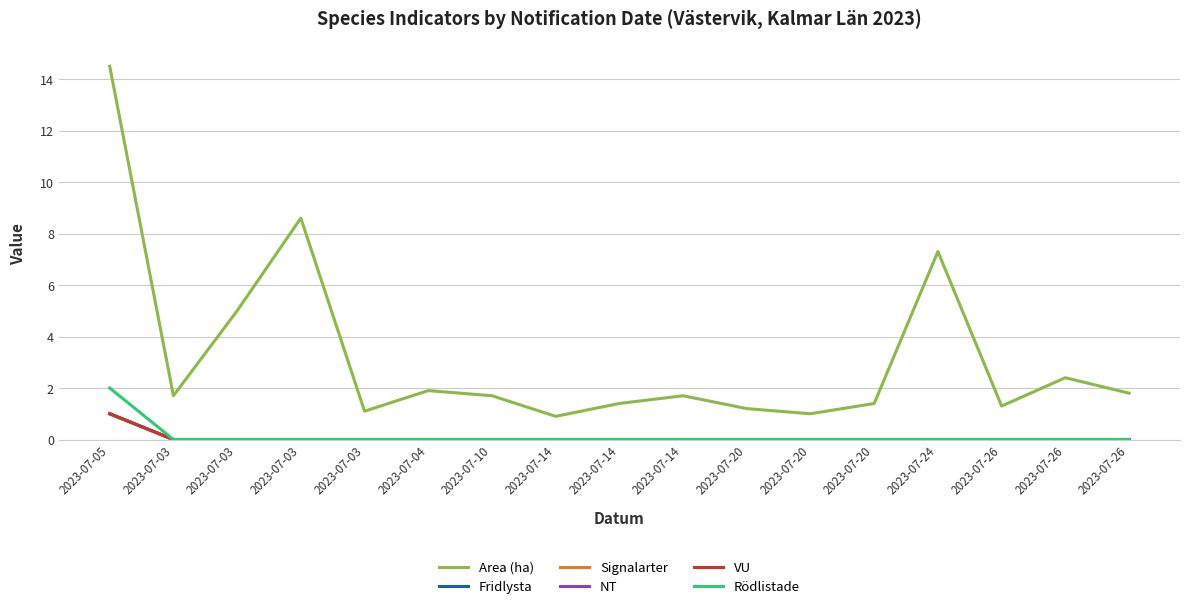

Is it true that VU equals 1.0 at 2023-07-05?

True